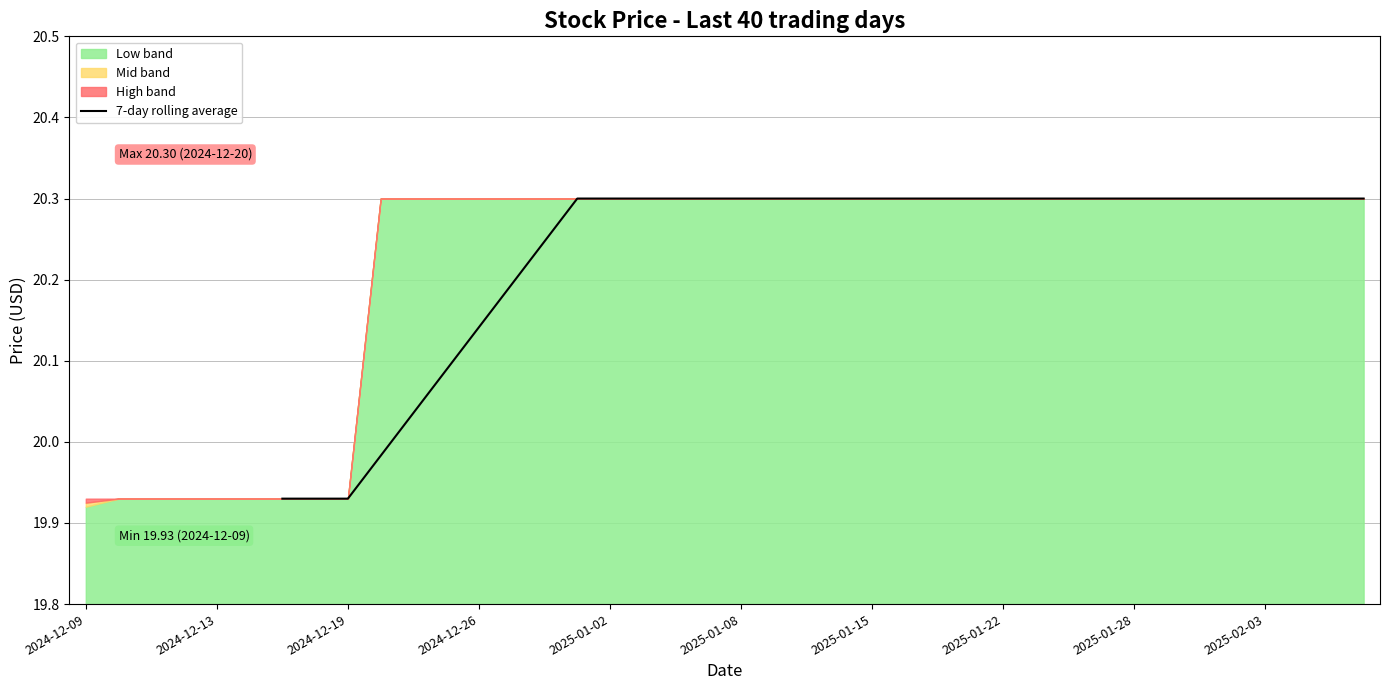

Is it true that 7-day rolling average equals 20.3 at 2025-01-22?

True